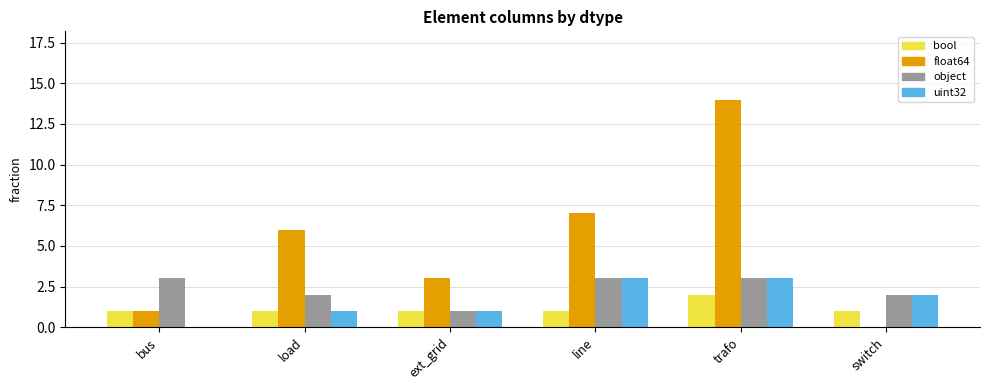

The value of bool at trafo is 2. True or false?

True